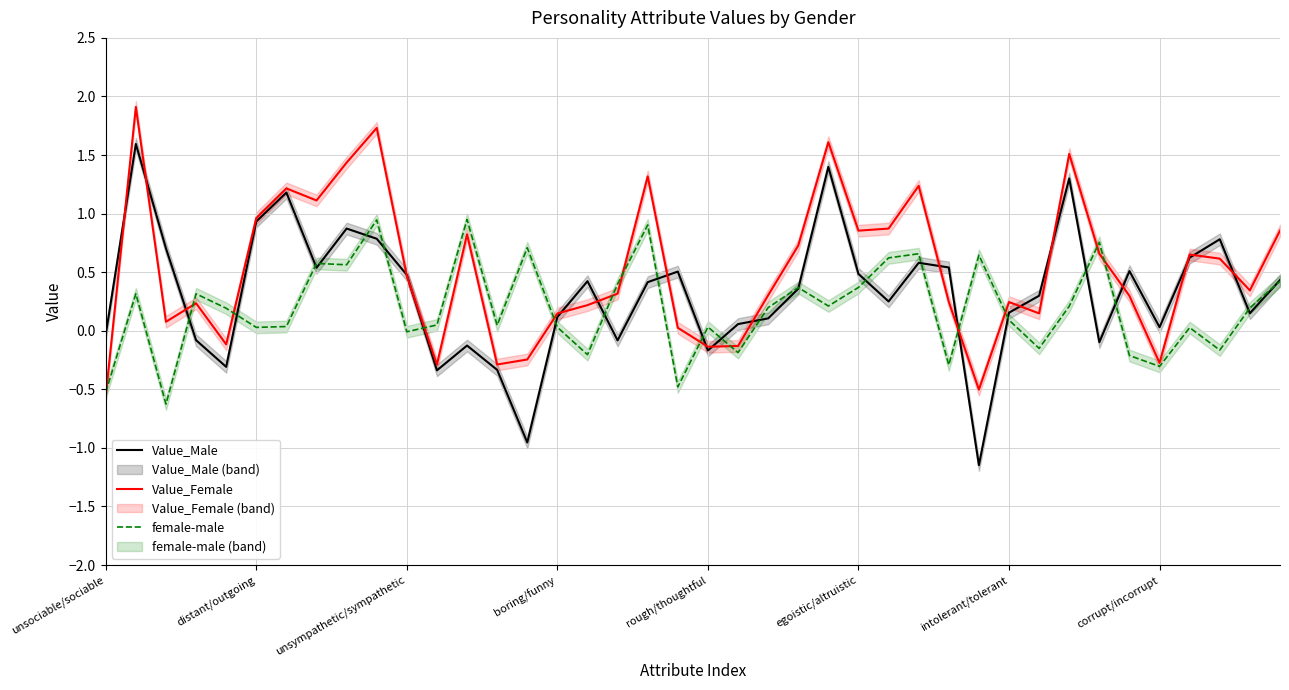

Read the Value_Male value at 19.

0.5